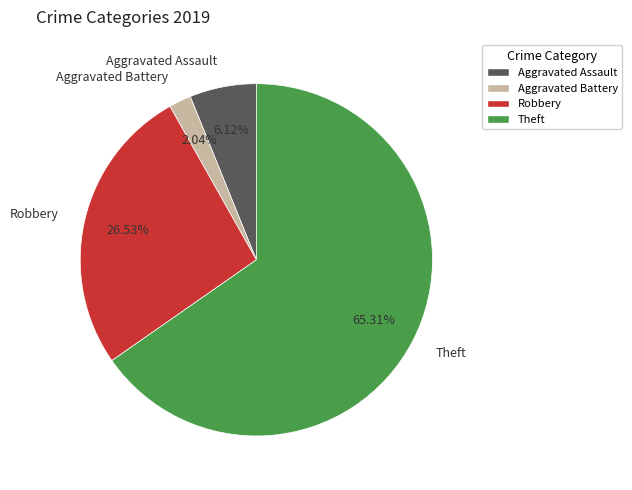

Approximately how many times larger is the value at Aggravated Battery compared to Robbery?

0.1